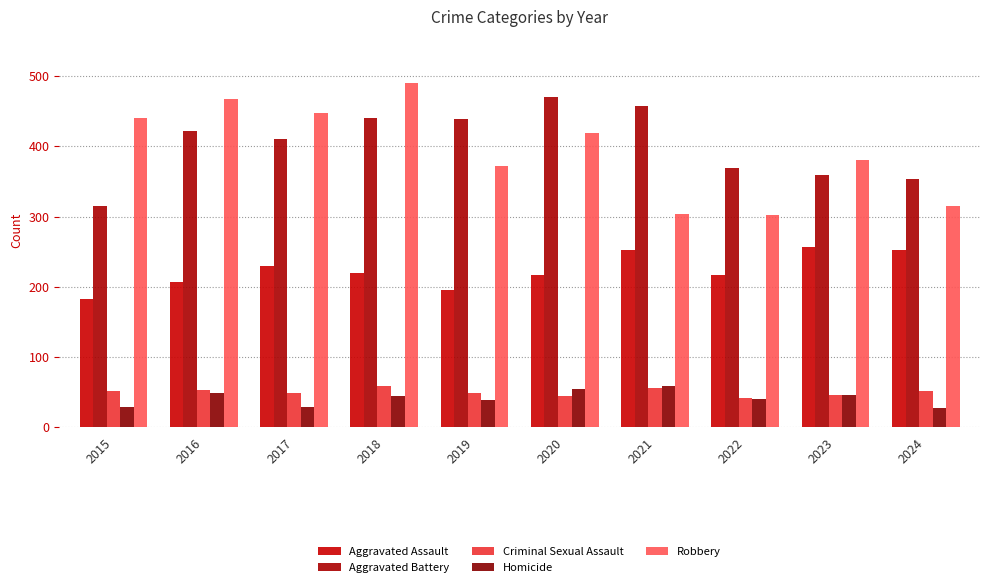

Between 2024 and 2023, which is larger?

2023